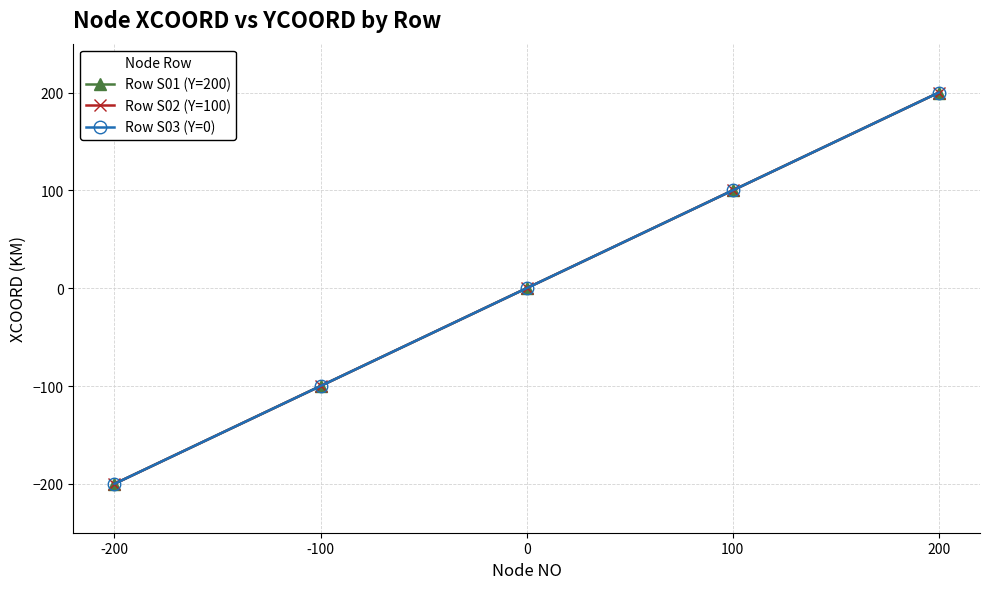

What is the difference between the maximum and minimum values in the Row S02 (Y=100) series?

400